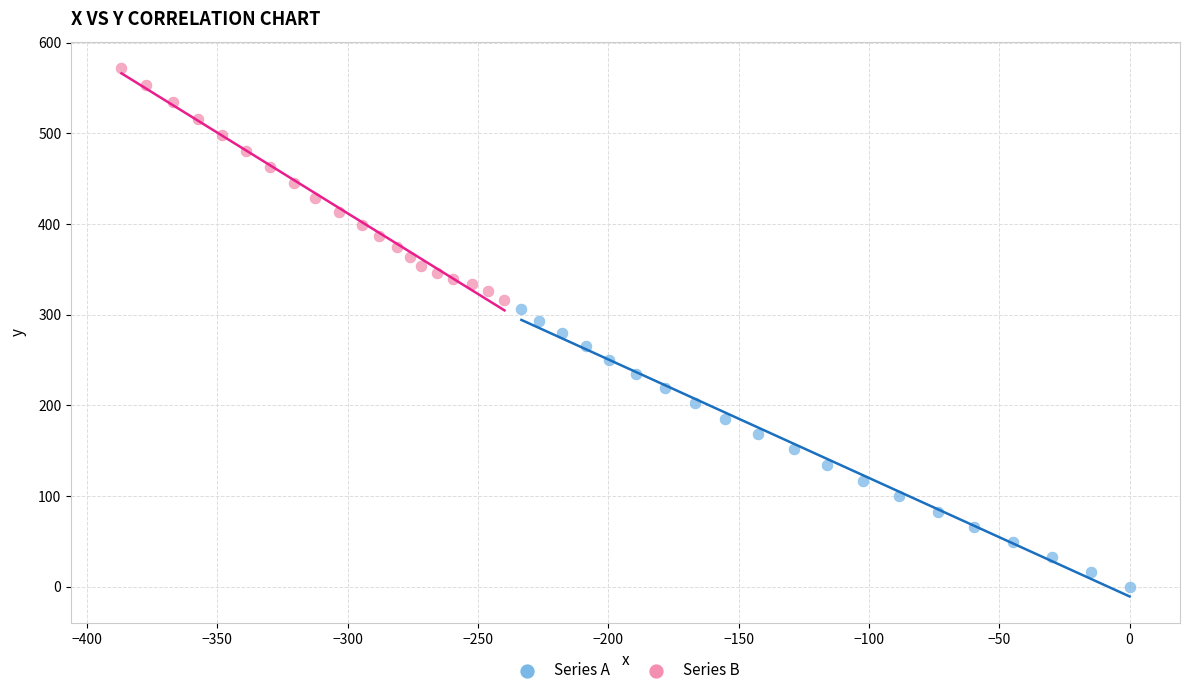

Which series contains the lowest Y value?

Series A